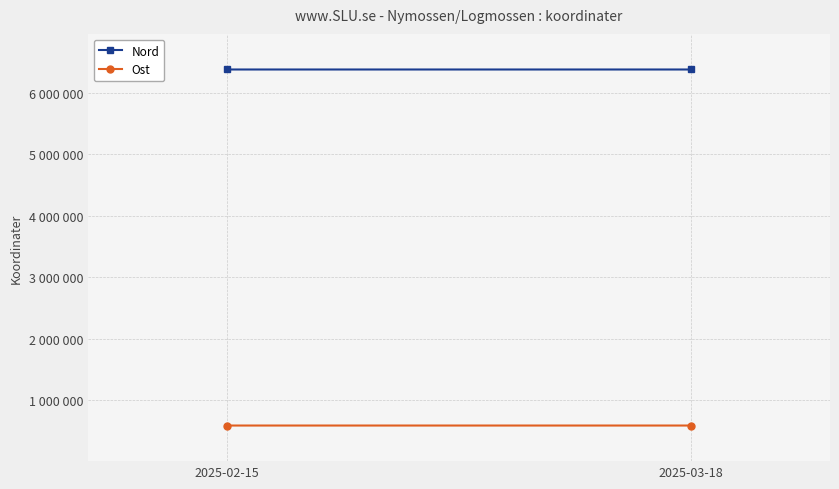

What is the sum of all Nord values?

12750836